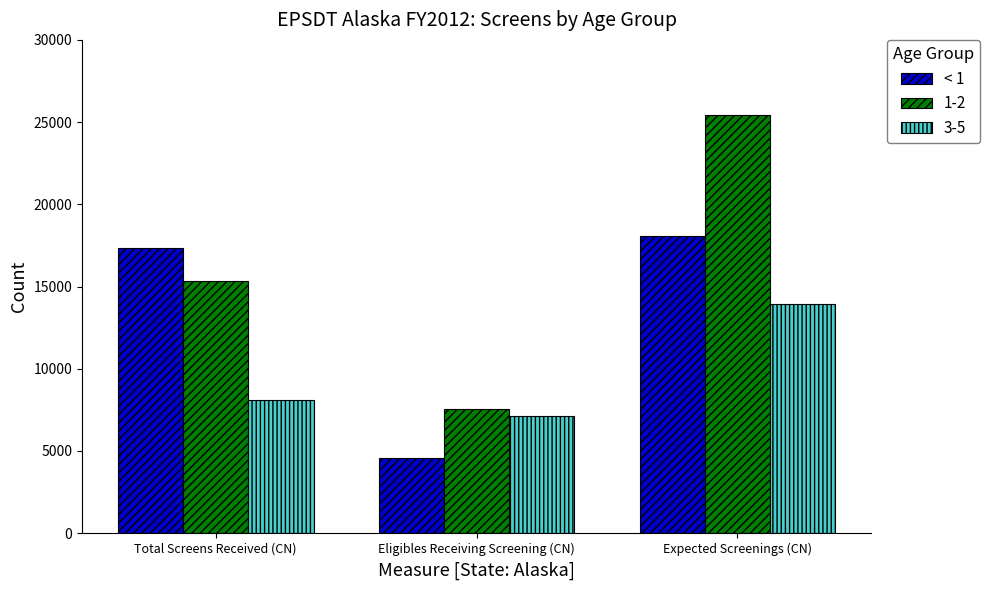

Reading left to right, list all the values displayed in this chart.

< 1: Total Screens Received (CN)=17364	Eligibles Receiving Screening (CN)=4598	Expected Screenings (CN)=18058
1-2: Total Screens Received (CN)=15318	Eligibles Receiving Screening (CN)=7555	Expected Screenings (CN)=25435
3-5: Total Screens Received (CN)=8088	Eligibles Receiving Screening (CN)=7133	Expected Screenings (CN)=13949